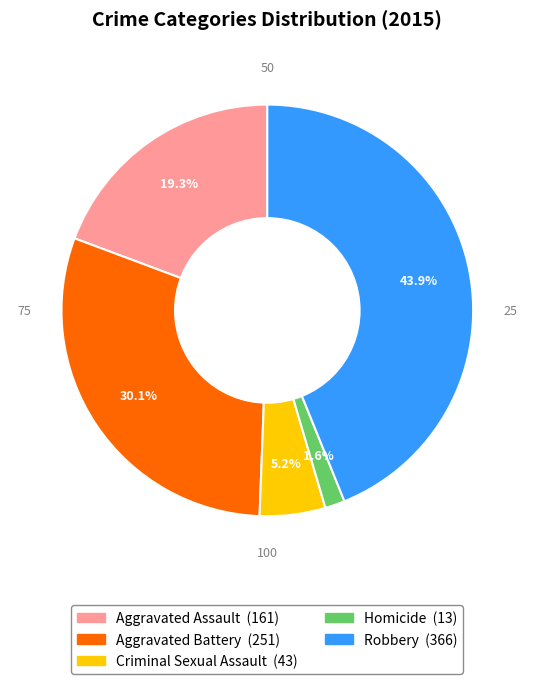

What is the smallest slice in the pie chart?

Homicide